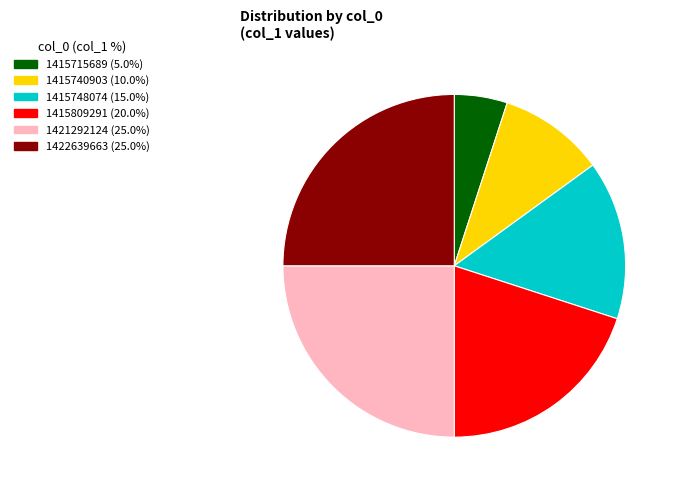

Is there any slice that represents more than half of the pie?

No